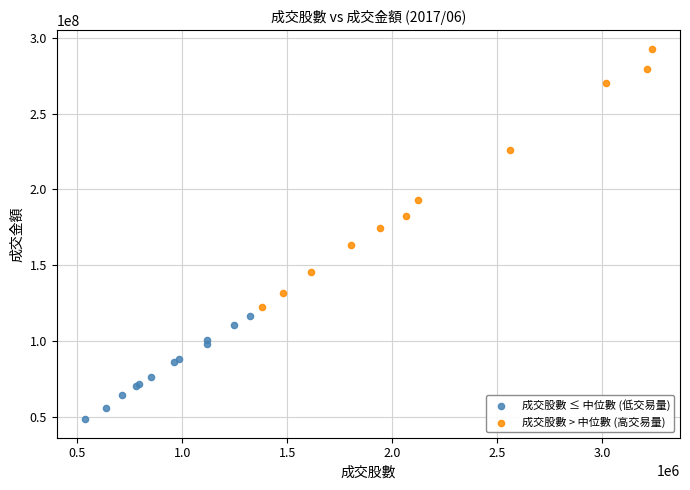

Which series contains the lowest Y value?

成交股數 ≤ 中位數 (低交易量)